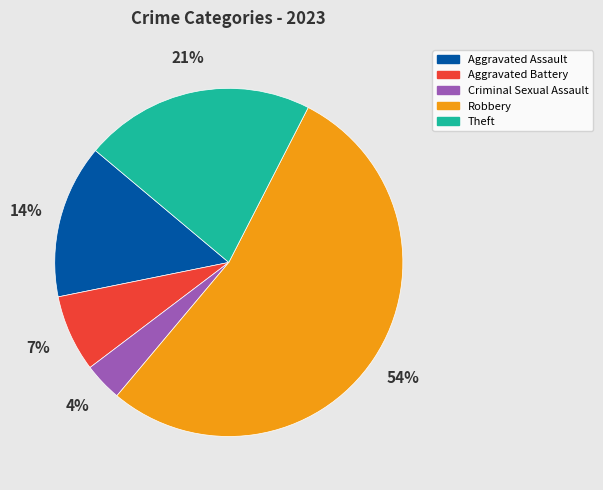

True or false: Aggravated Assault accounts for 9% of the total.

False